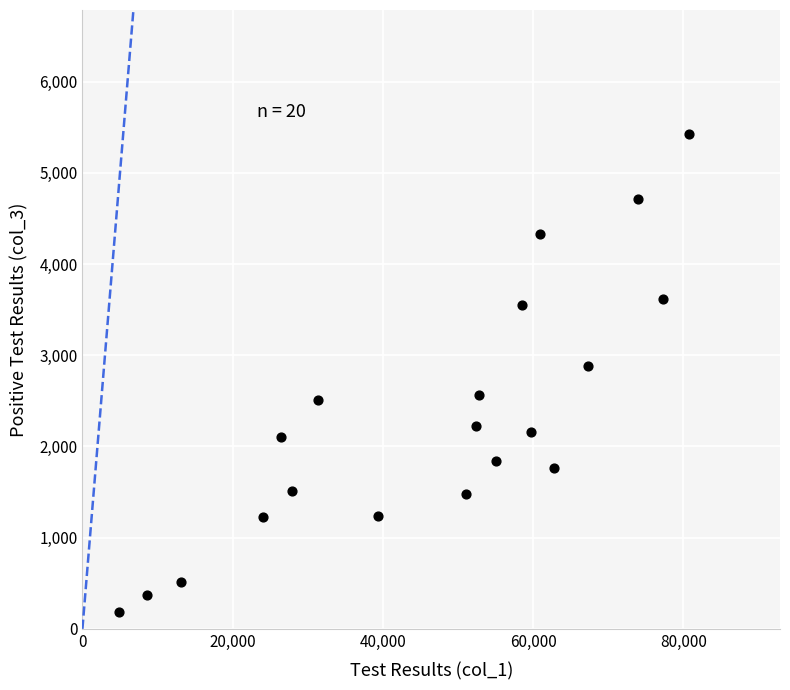

What Y value in the scatter plot is closest to 2808?

2881